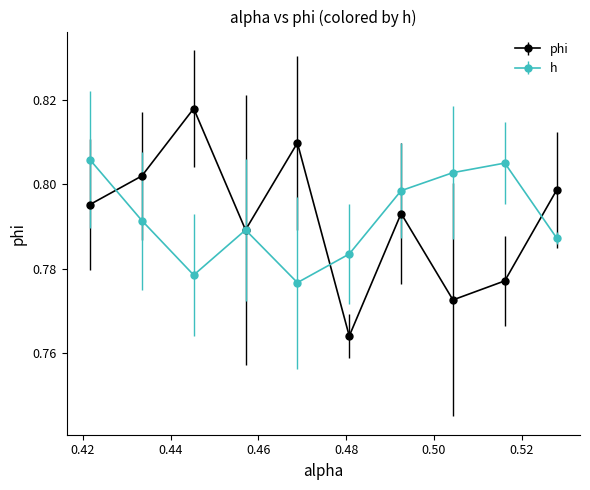

Which series has the widest spread of values?

phi